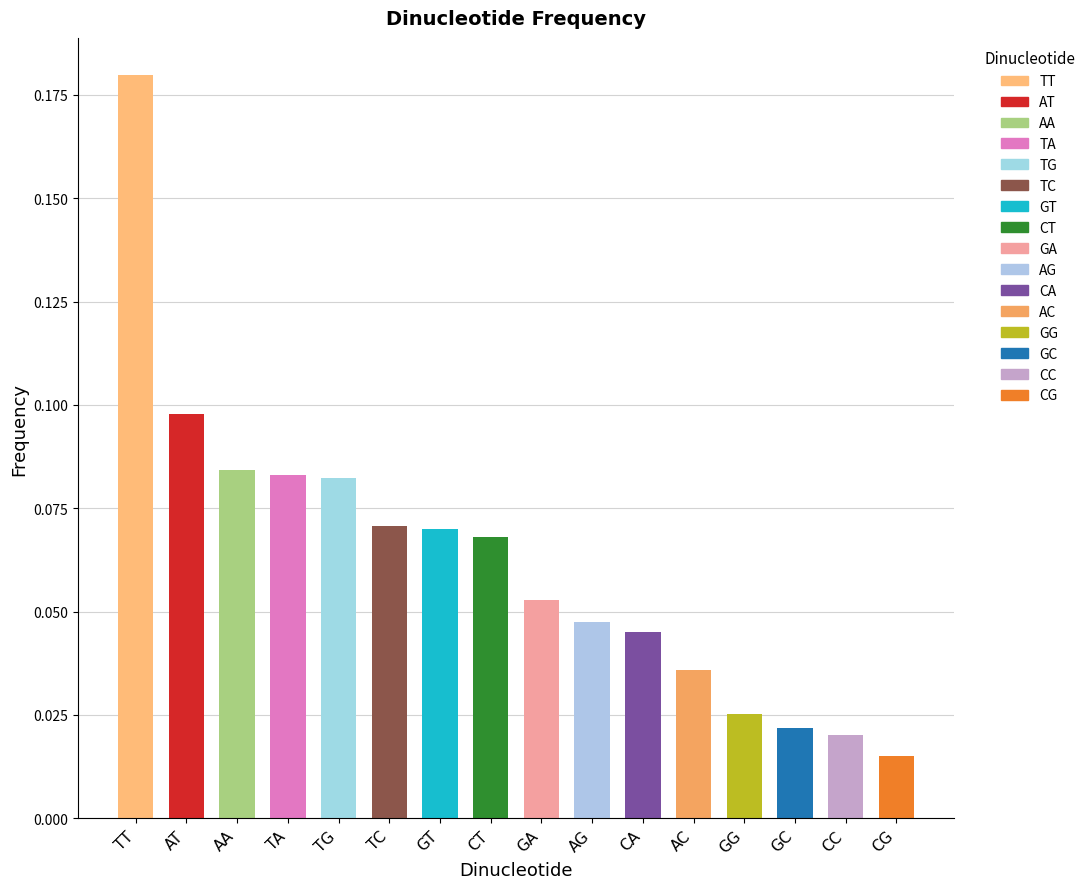

How many series are shown in this chart?

1